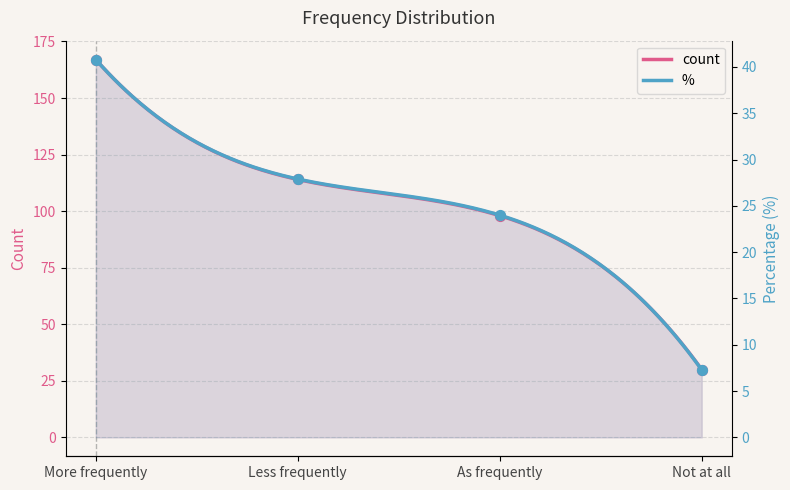

What are all the series names shown in the legend?

count, %